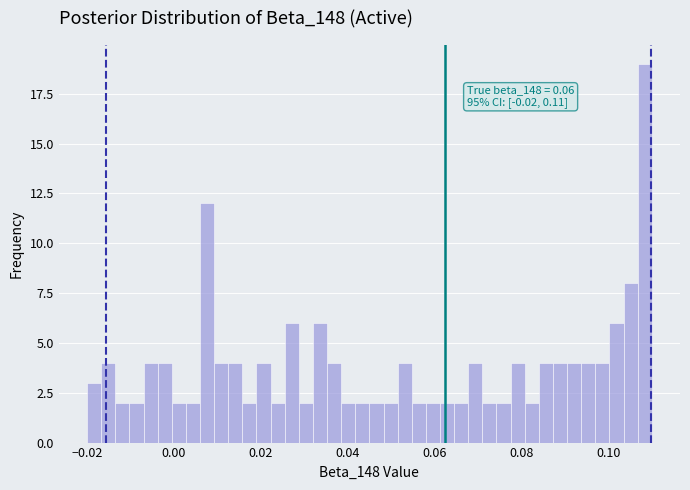

Around what value on the x-axis is the tallest bar? Give the approximate position of its centre, as read against the axis.

0.108